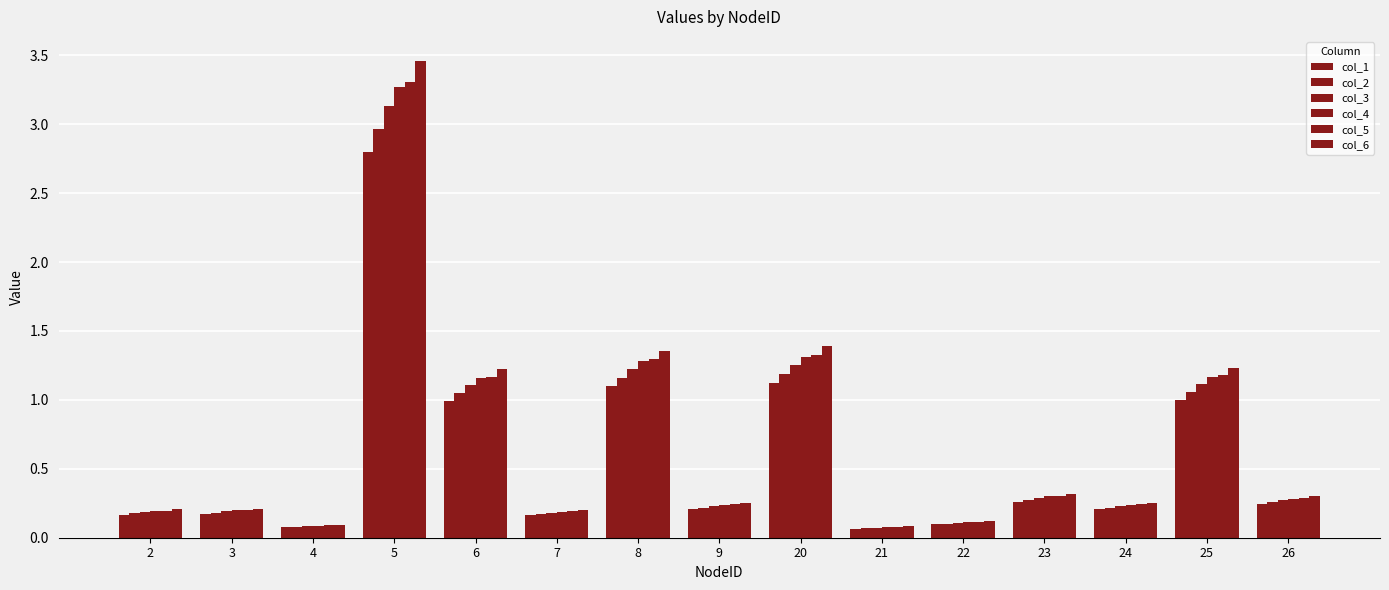

Reading left to right, list all the values displayed in this chart.

col_1: 2=0.2	3=0.2	4=0.1	5=2.8	6=1.0	7=0.2	8=1.1	9=0.2	20=1.1	21=0.1	22=0.1	23=0.3	24=0.2	25=1.0	26=0.2
col_2: 2=0.2	3=0.2	4=0.1	5=3.0	6=1.0	7=0.2	8=1.2	9=0.2	20=1.2	21=0.1	22=0.1	23=0.3	24=0.2	25=1.1	26=0.3
col_3: 2=0.2	3=0.2	4=0.1	5=3.1	6=1.1	7=0.2	8=1.2	9=0.2	20=1.3	21=0.1	22=0.1	23=0.3	24=0.2	25=1.1	26=0.3
col_4: 2=0.2	3=0.2	4=0.1	5=3.3	6=1.2	7=0.2	8=1.3	9=0.2	20=1.3	21=0.1	22=0.1	23=0.3	24=0.2	25=1.2	26=0.3
col_5: 2=0.2	3=0.2	4=0.1	5=3.3	6=1.2	7=0.2	8=1.3	9=0.2	20=1.3	21=0.1	22=0.1	23=0.3	24=0.2	25=1.2	26=0.3
col_6: 2=0.2	3=0.2	4=0.1	5=3.5	6=1.2	7=0.2	8=1.4	9=0.3	20=1.4	21=0.1	22=0.1	23=0.3	24=0.3	25=1.2	26=0.3